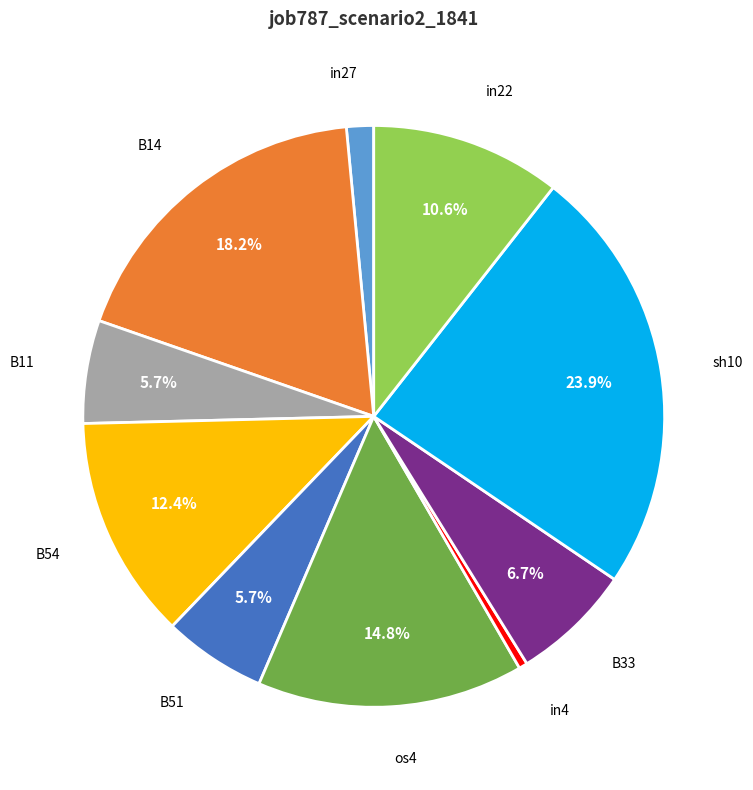

Combined, what portion of the pie is B51 and B14?

23.9%